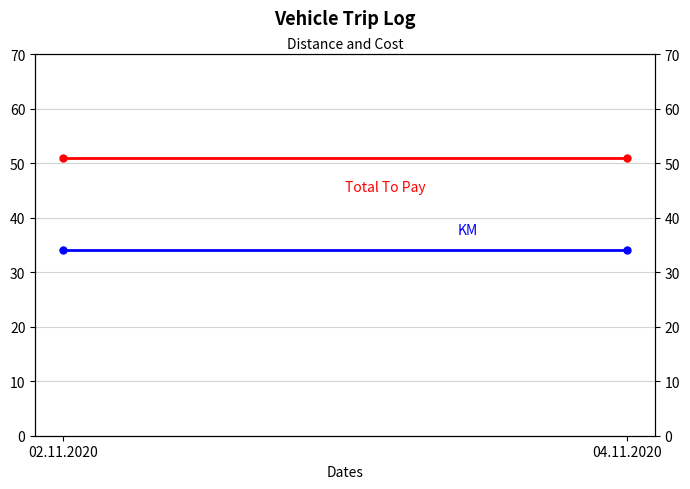

What value does the KM series have at 04.11.2020?

34